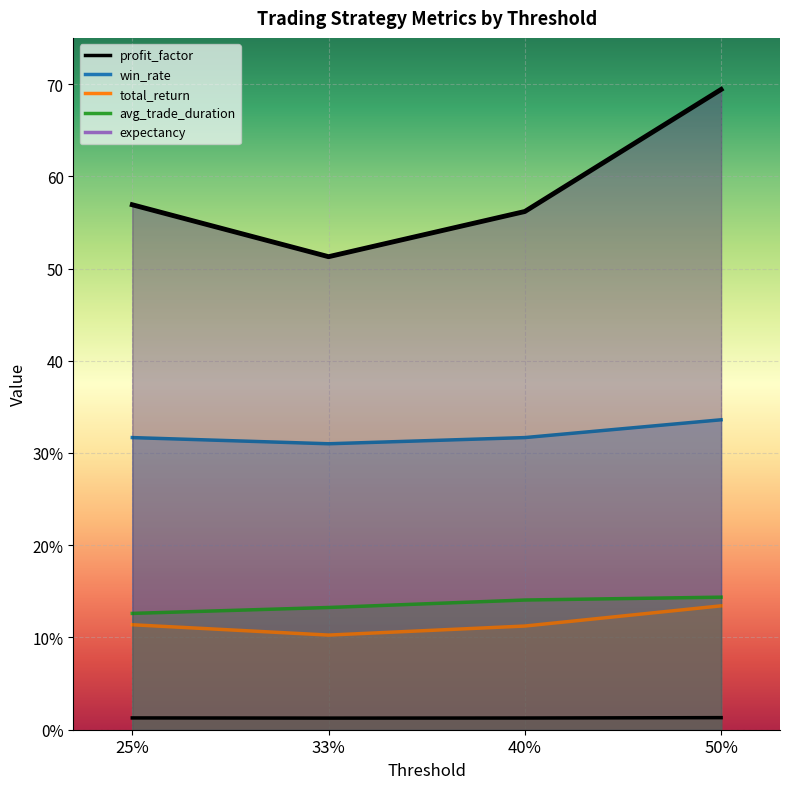

Is the value of expectancy at 33% greater than the value of profit_factor at 40%?

Yes